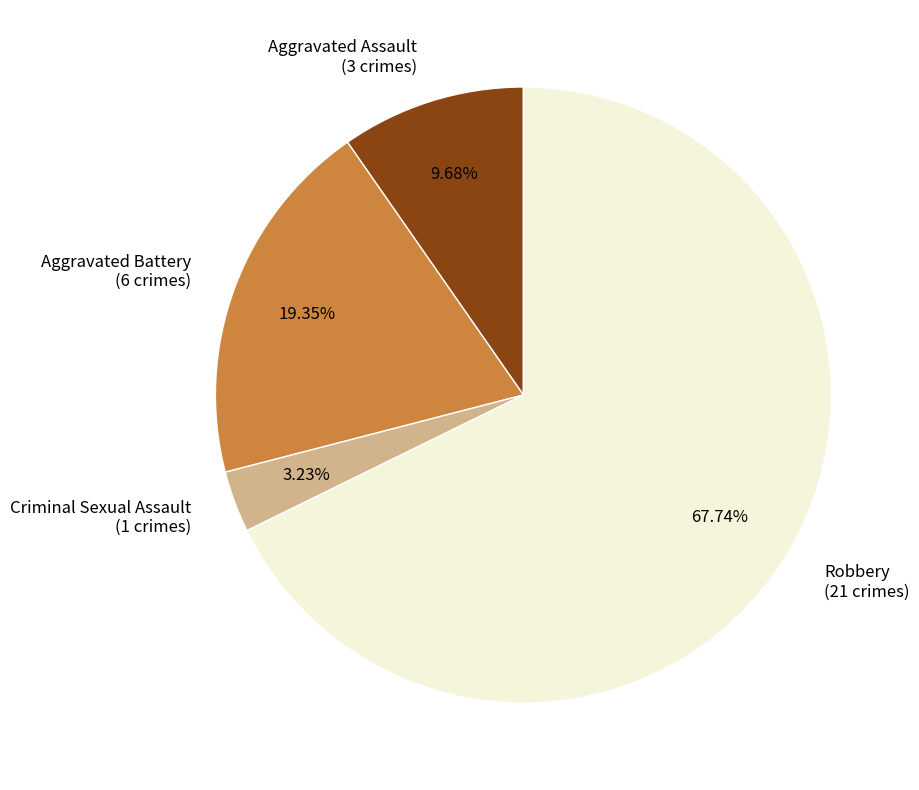

Is there any slice that represents more than half of the pie?

Yes